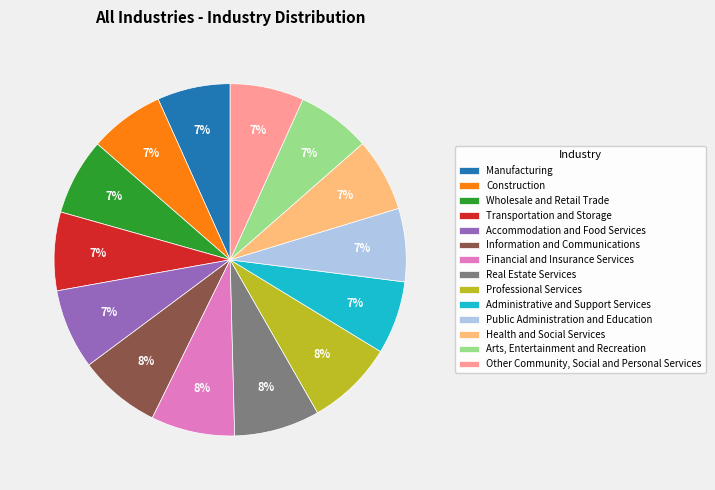

The Manufacturing slice represents 7% of the pie. True or false?

True